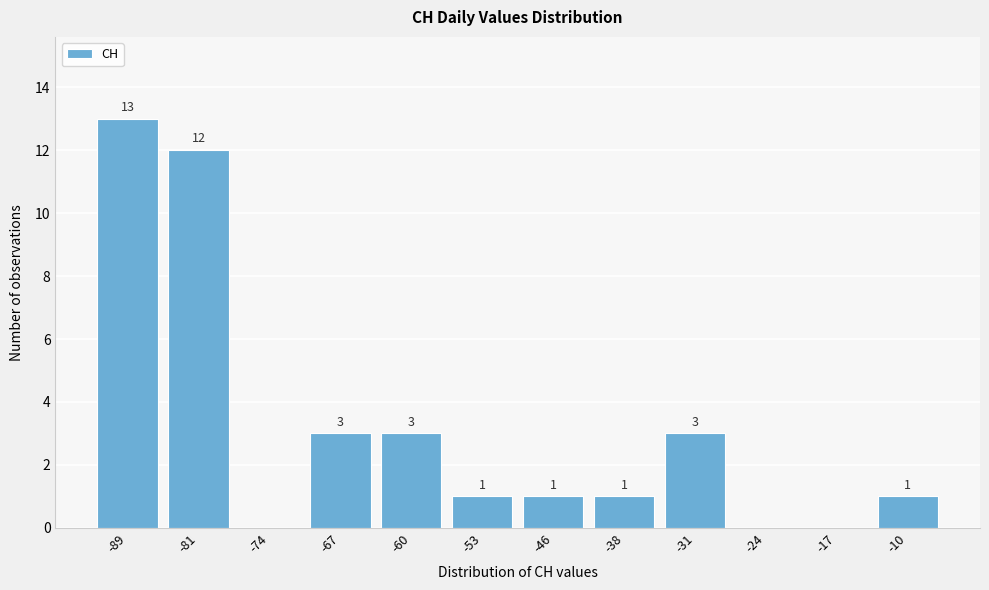

Reading right to left, transcribe all the data shown in this chart.

-10=1	-17=0	-24=0	-31=3	-38=1	-46=1	-53=1	-60=3	-67=3	-74=0	-81=12	-89=13